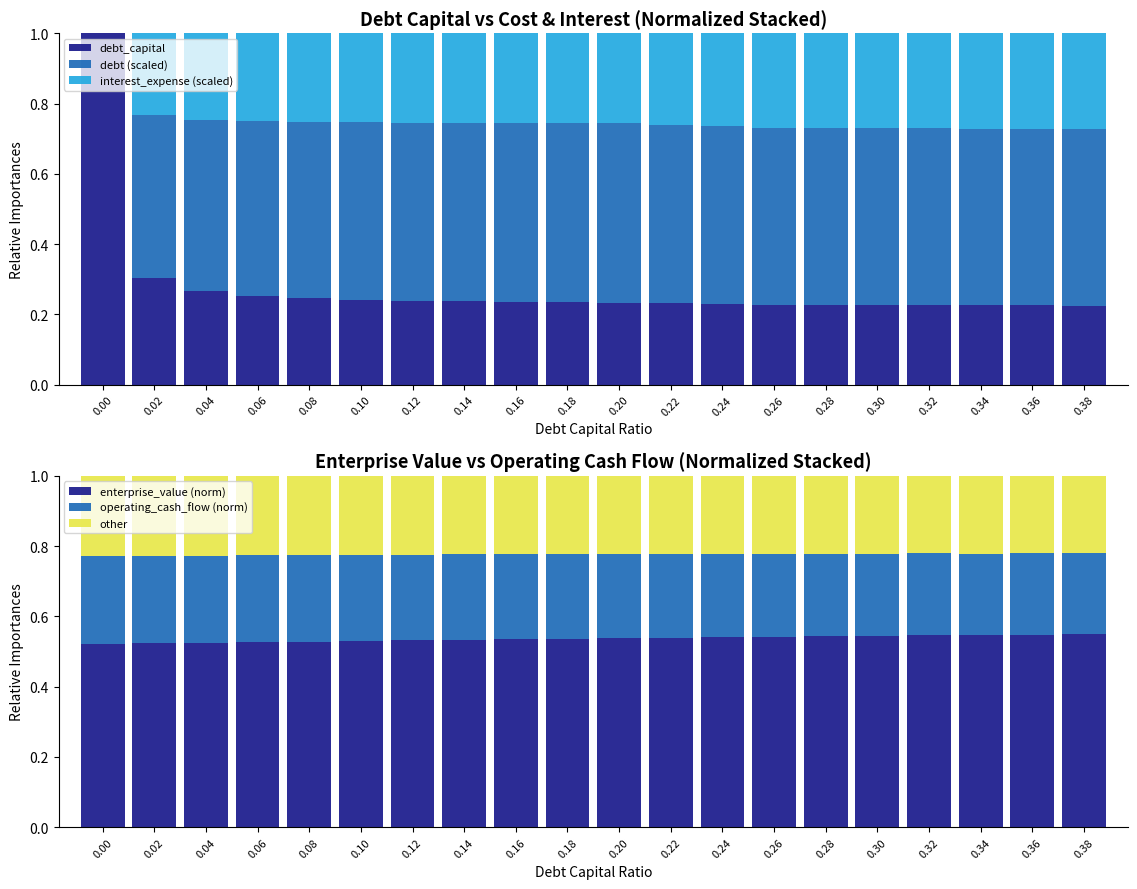

Reading left to right, what are all the values shown in this chart?

debt_capital: 1.0	0.3	0.3	0.3	0.2	0.2	0.2	0.2	0.2	0.2	0.2	0.2	0.2	0.2	0.2	0.2	0.2	0.2	0.2	0.2
debt (scaled): 0.0	0.5	0.5	0.5	0.5	0.5	0.5	0.5	0.5	0.5	0.5	0.5	0.5	0.5	0.5	0.5	0.5	0.5	0.5	0.5
interest_expense (scaled): 0.0	0.2	0.2	0.2	0.3	0.3	0.3	0.3	0.3	0.3	0.3	0.3	0.3	0.3	0.3	0.3	0.3	0.3	0.3	0.3
enterprise_value (norm): 0.5	0.5	0.5	0.5	0.5	0.5	0.5	0.5	0.5	0.5	0.5	0.5	0.5	0.5	0.5	0.5	0.5	0.5	0.5	0.6
operating_cash_flow (norm): 0.2	0.2	0.2	0.2	0.2	0.2	0.2	0.2	0.2	0.2	0.2	0.2	0.2	0.2	0.2	0.2	0.2	0.2	0.2	0.2
other: 0.2	0.2	0.2	0.2	0.2	0.2	0.2	0.2	0.2	0.2	0.2	0.2	0.2	0.2	0.2	0.2	0.2	0.2	0.2	0.2